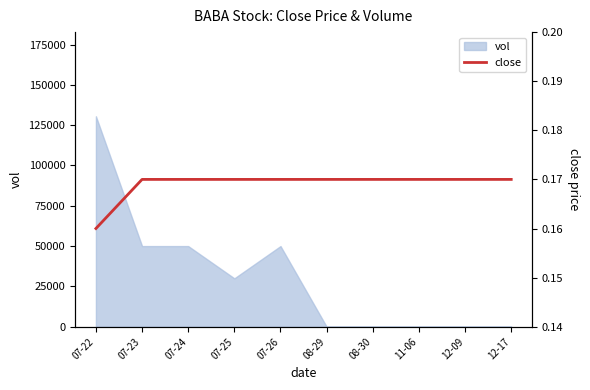

What is the highest value of the vol series?

130500